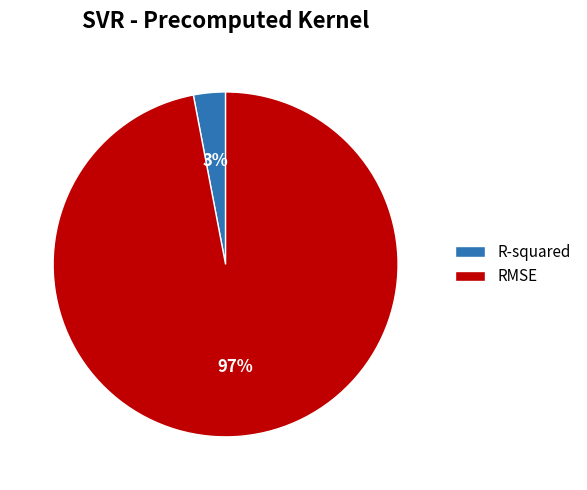

Which slice is the smallest?

R-squared